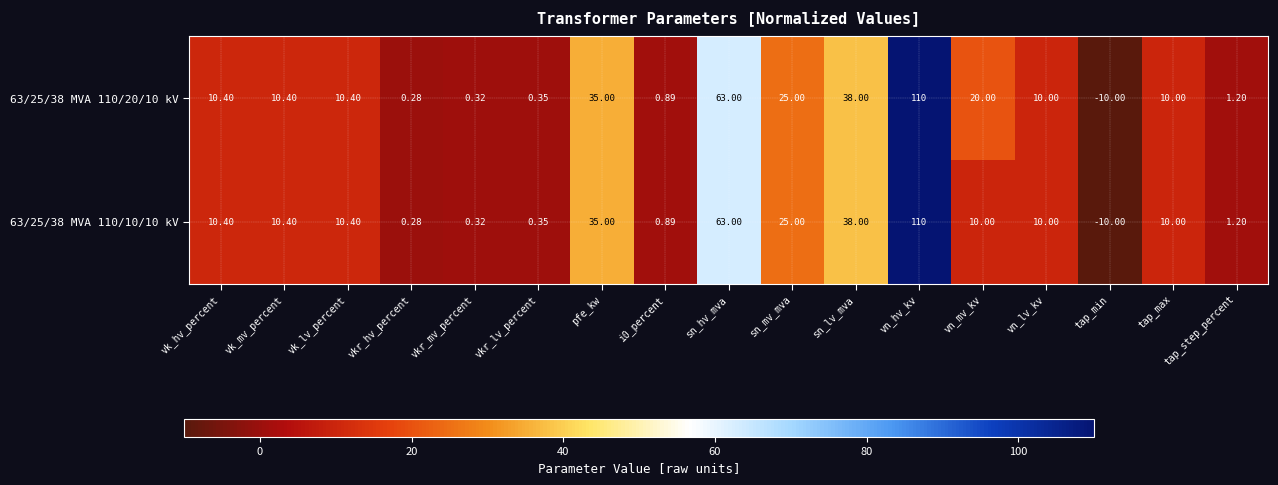

At which category is the sum across all series the highest?

vn_hv_kv